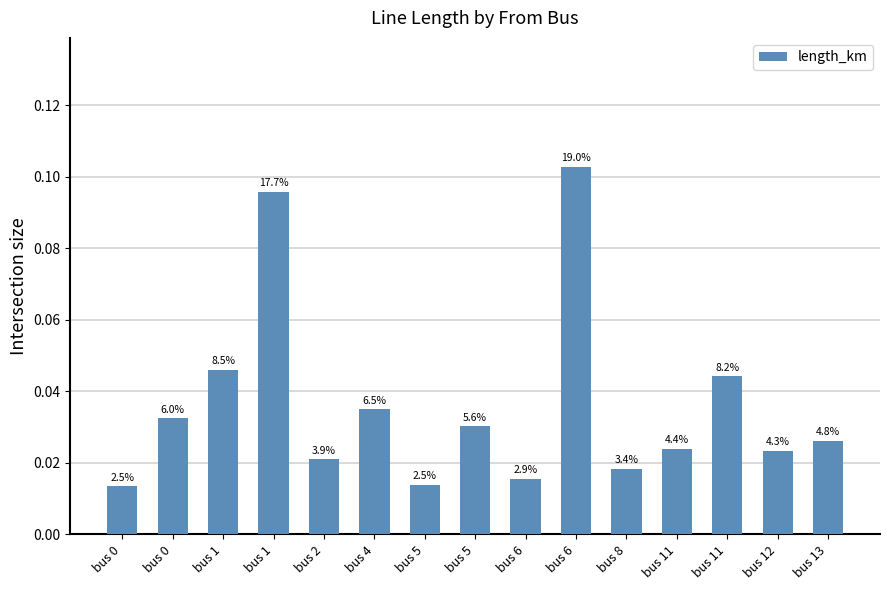

What is the change in value from bus 1 to bus 5?

-0.1